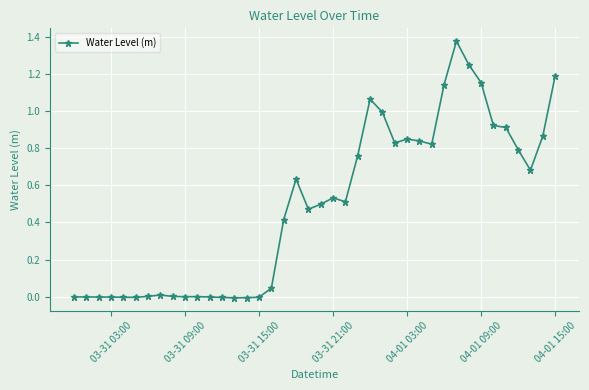

What is the sum of all values?

19.5